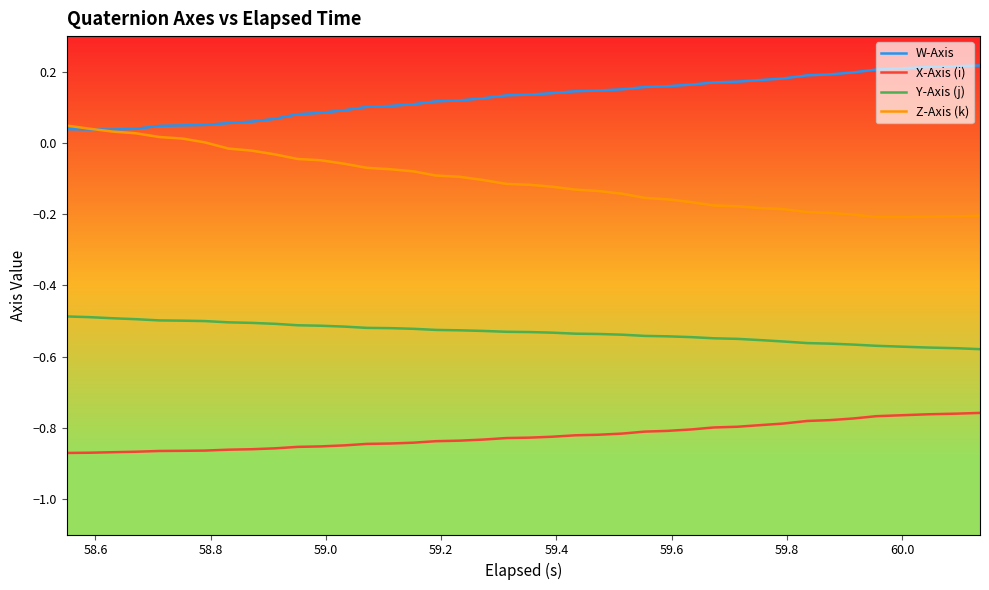

True or false: X-Axis (i) and Z-Axis (k) intersect in this chart.

False